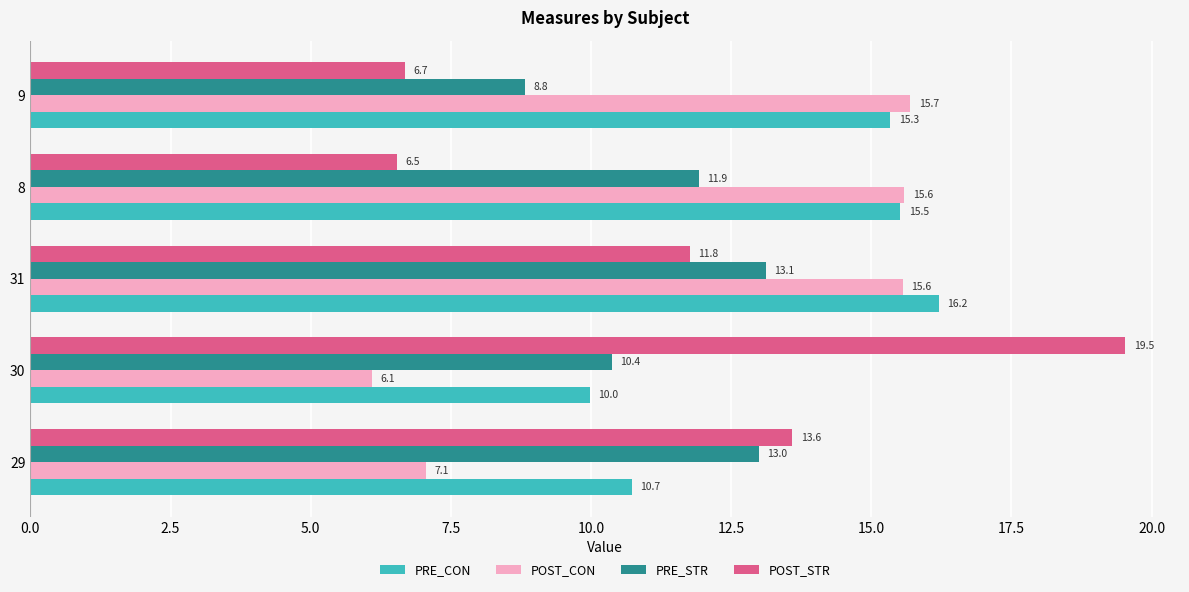

The value of POST_CON at 29 is 7.1. True or false?

True